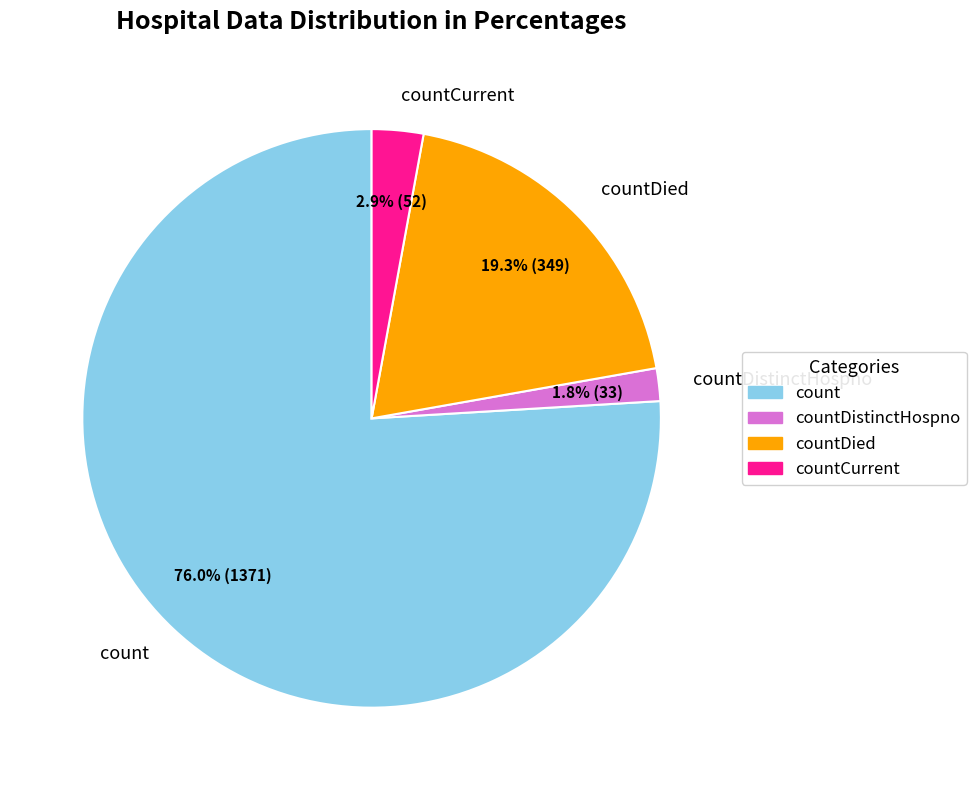

True or false: countDied accounts for 7% of the total.

False